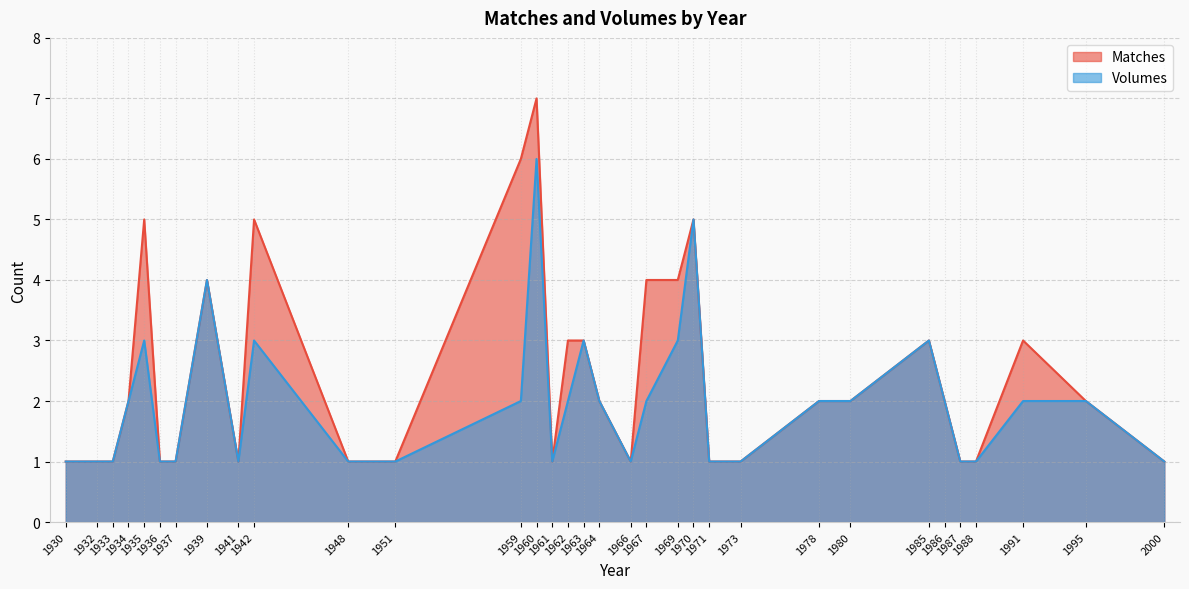

Where is Volumes nearest to the value 3?

1935